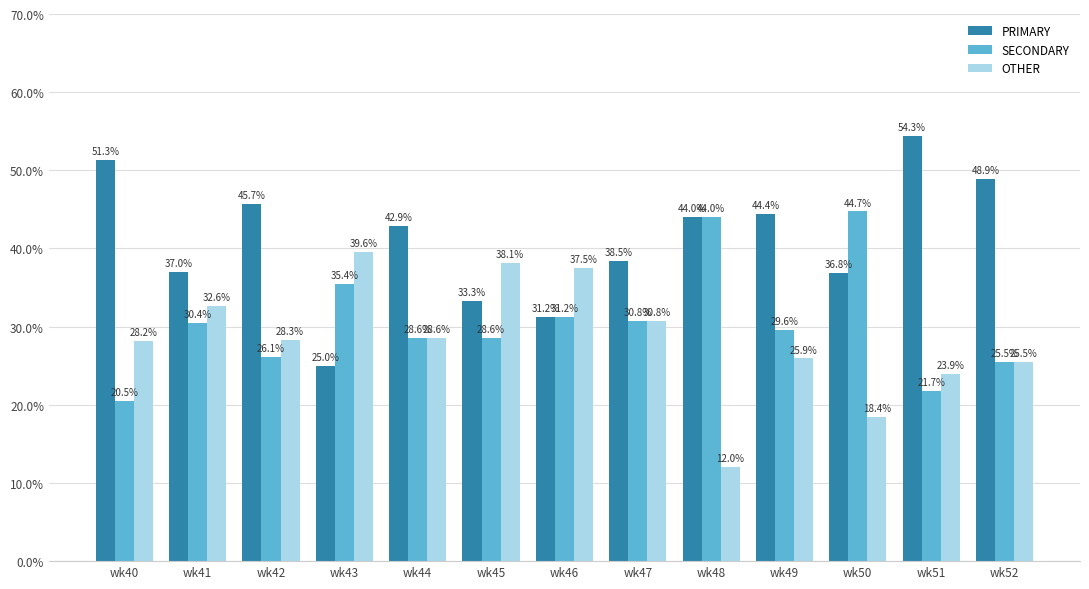

Which series has the largest range (max minus min)?

PRIMARY